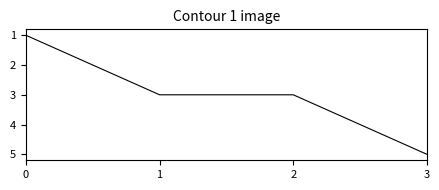

The value at 3 is 3. True or false?

False